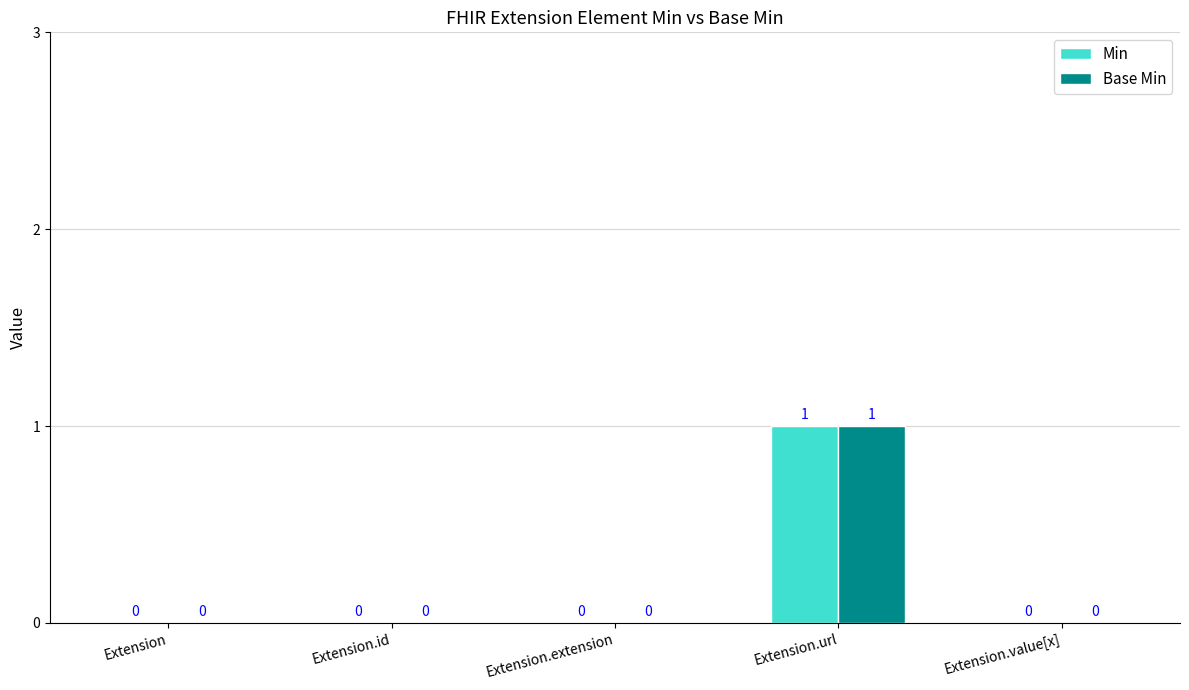

Which label corresponds to the largest value in the chart?

Extension.url